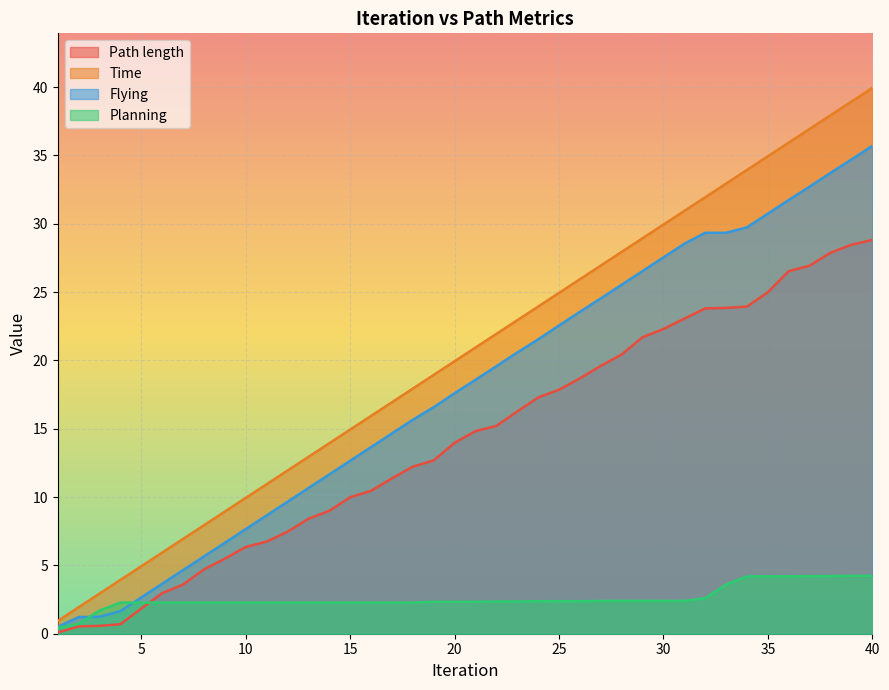

True or false: Path length has a value of 0.6 at 3.

True